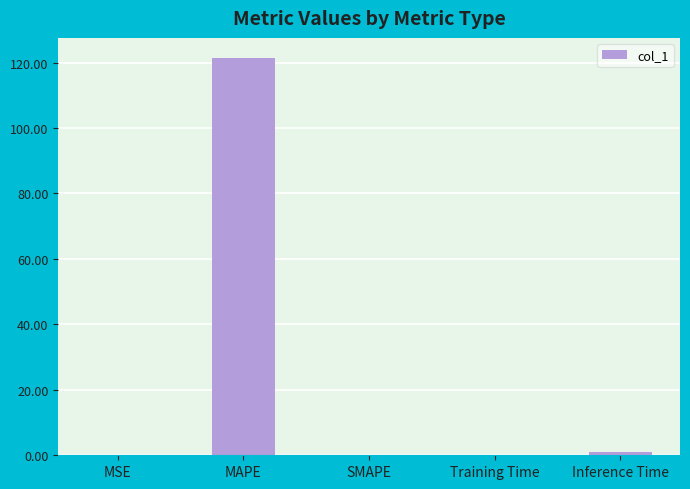

Which label corresponds to the largest value in the chart?

MAPE